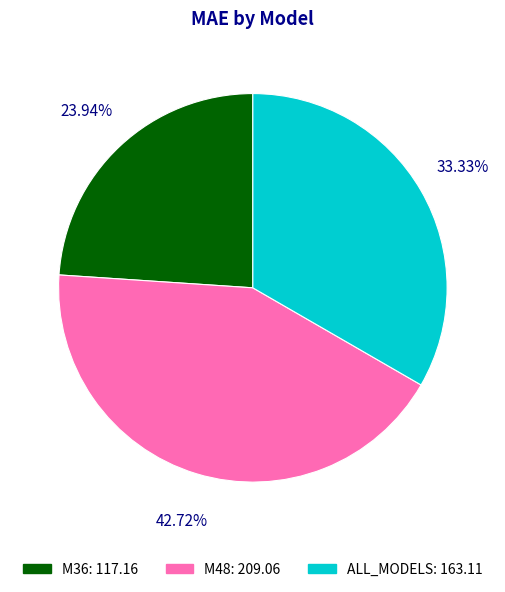

What is the ratio of the value at ALL_MODELS to the value at M48?

0.8